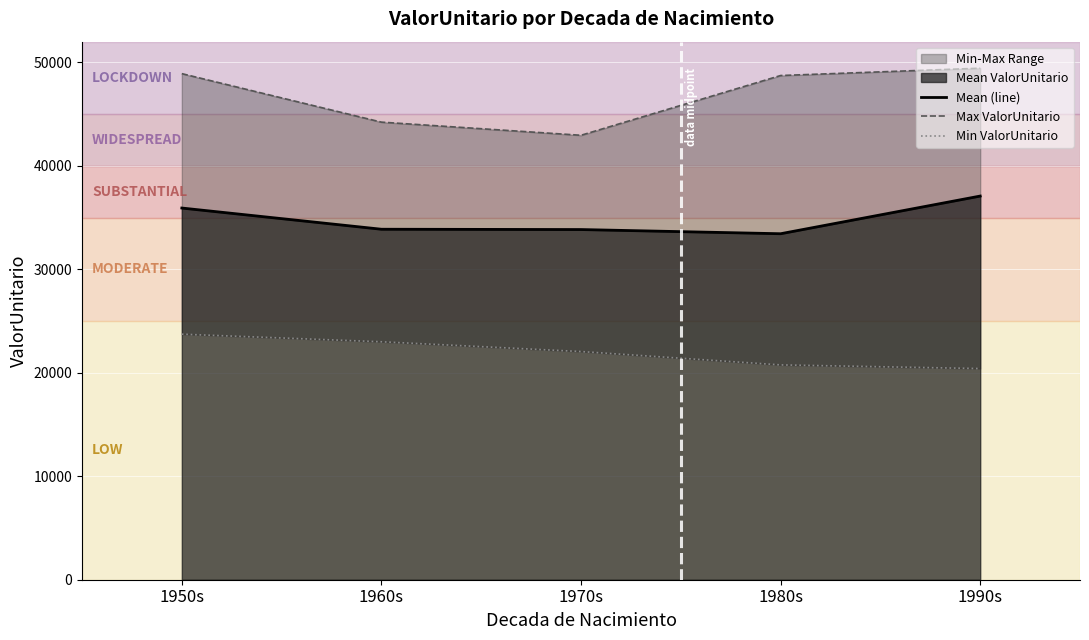

At which label does Max ValorUnitario first exceed 48727?

1950s